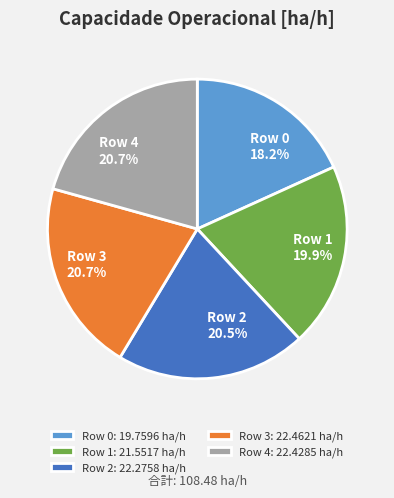

What is the smallest slice in the pie chart?

Row 0